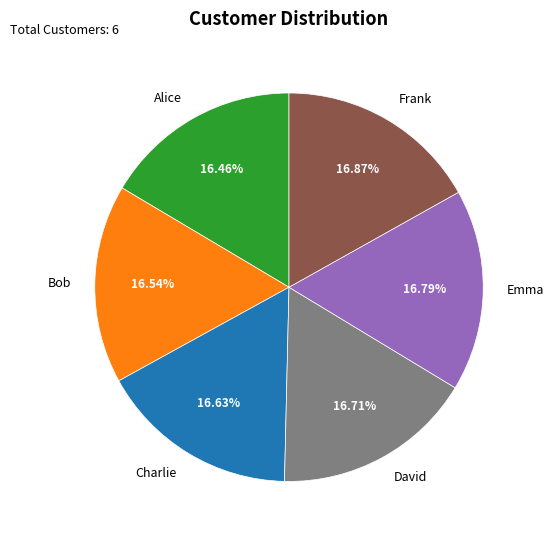

The Frank slice represents 17% of the pie. True or false?

True